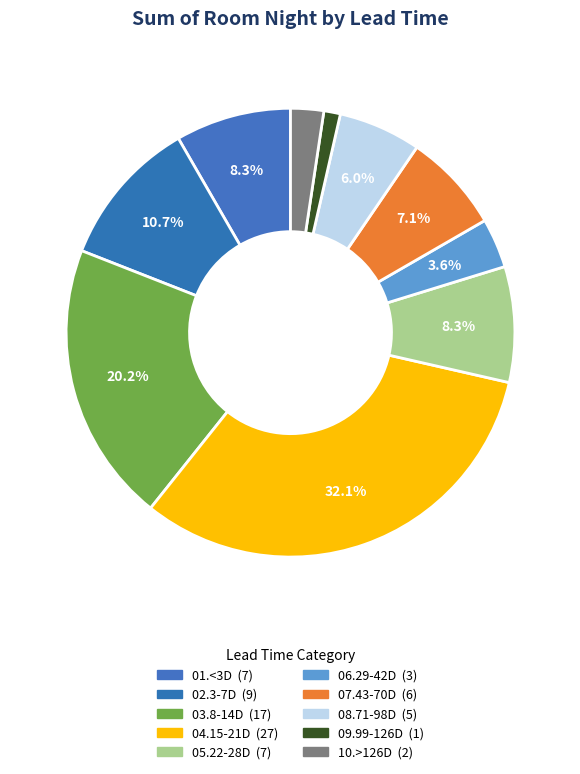

Approximately how many times larger is the value at 06.29-42D compared to 03.8-14D?

0.2